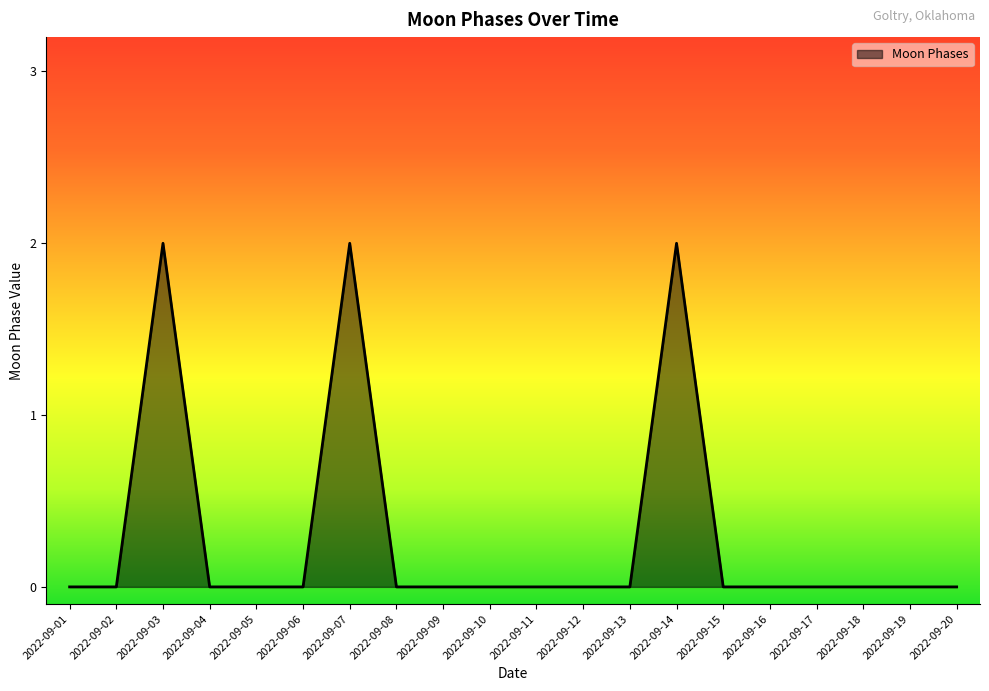

The value at 2022-09-17 is -1. True or false?

False